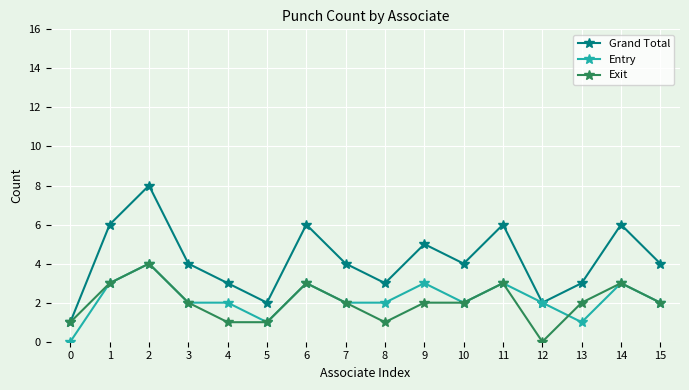

The value of Grand Total at 2 is 8. True or false?

True